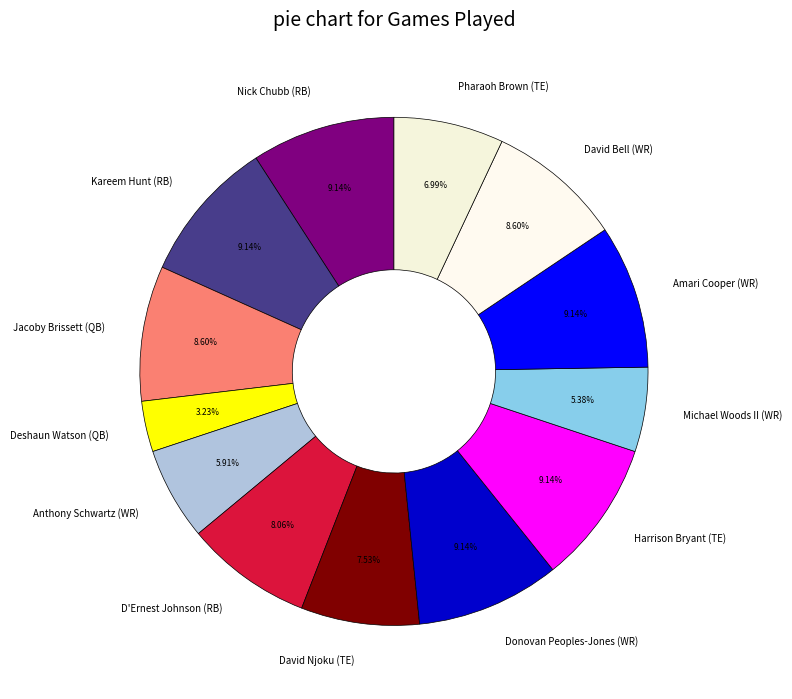

What percentage is the Michael Woods II (WR) slice, to the nearest percent?

5%